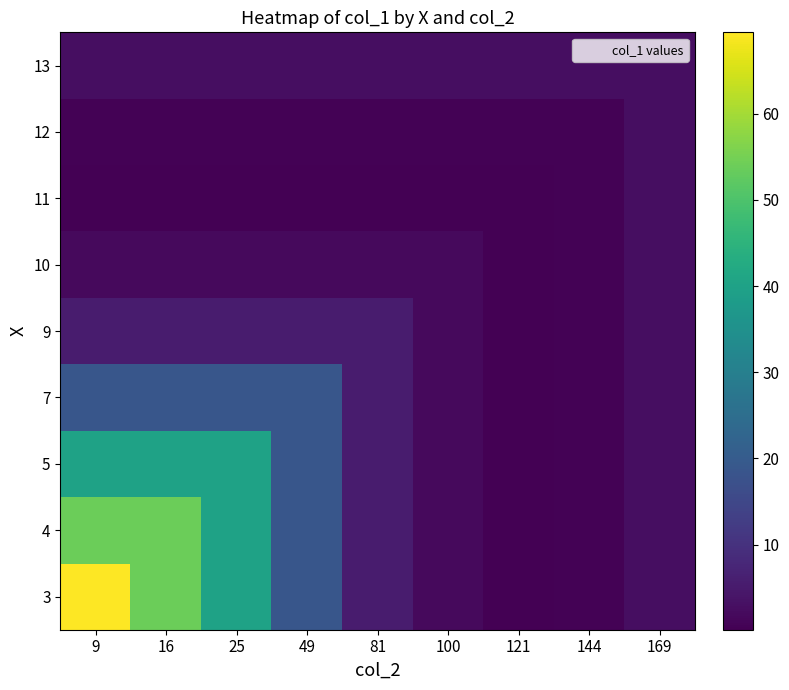

At how many categories does at least one series exceed 63?

1